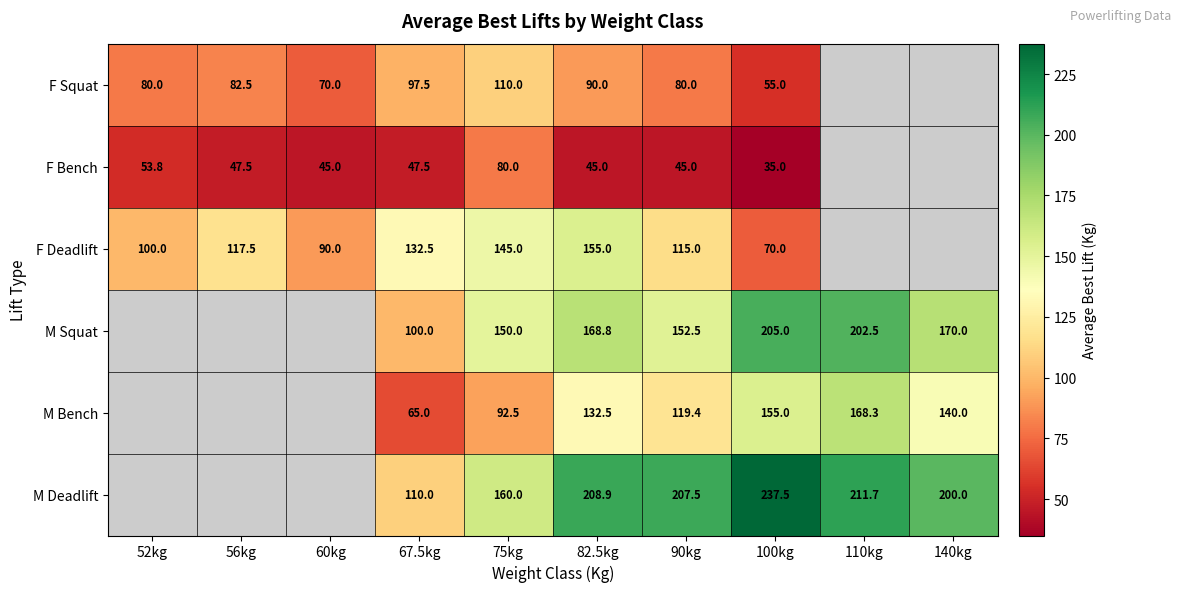

What is the smallest value displayed?

35.0